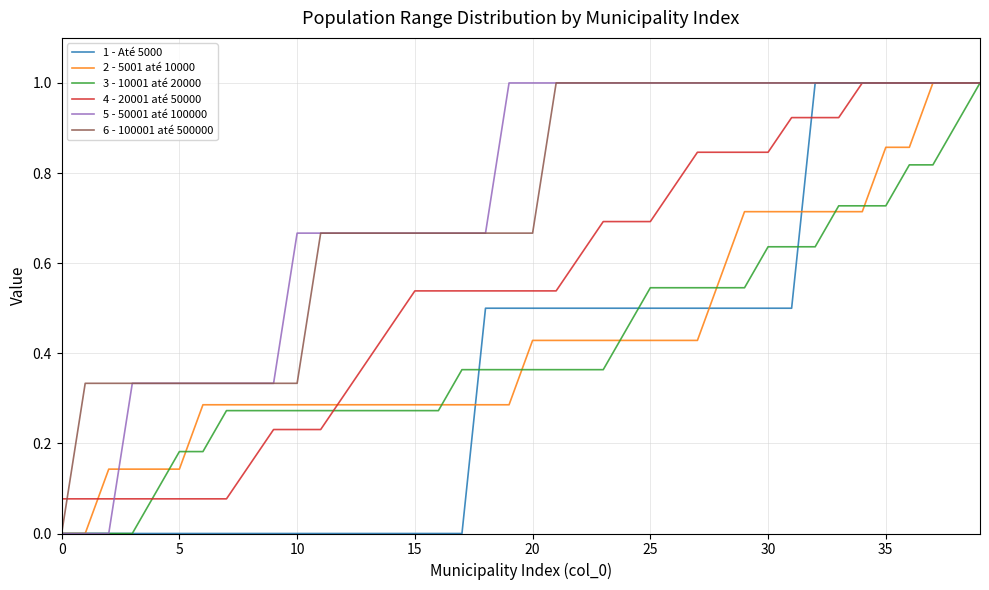

What is the maximum value shown in the chart?

1.0